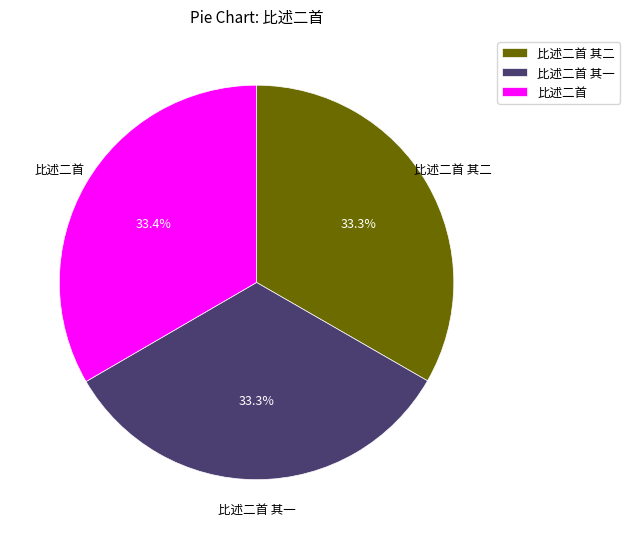

The 比述二首 slice represents 33% of the pie. True or false?

True